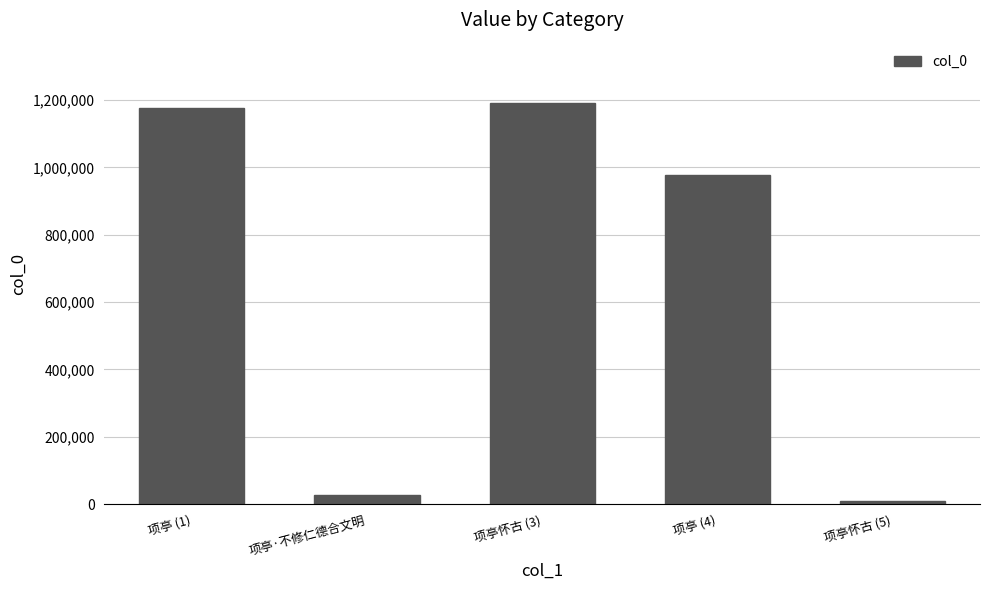

List the labels in order of value, smallest first.

项亭怀古 (5), 项亭·不修仁德合文明, 项亭 (4), 项亭 (1), 项亭怀古 (3)